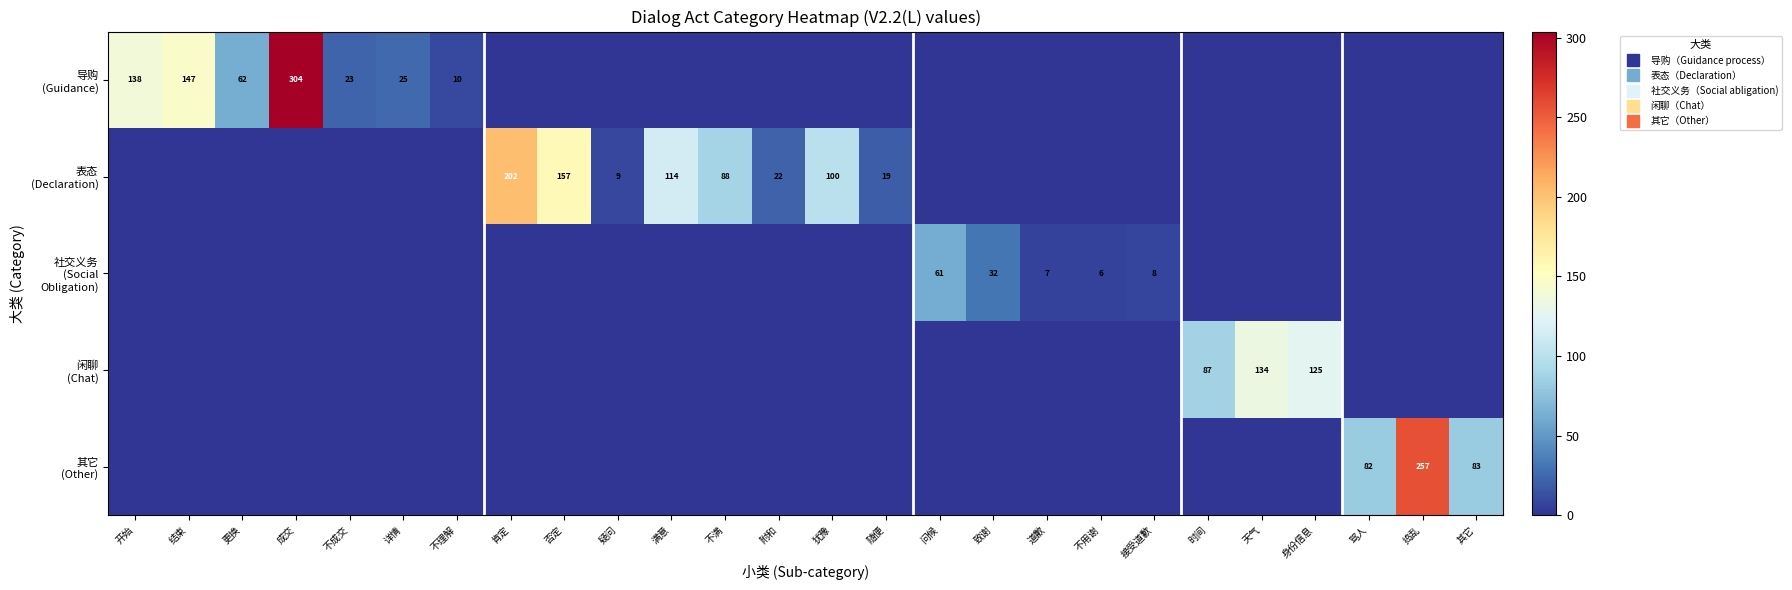

Between 其它 and 详情, which is larger?

详情